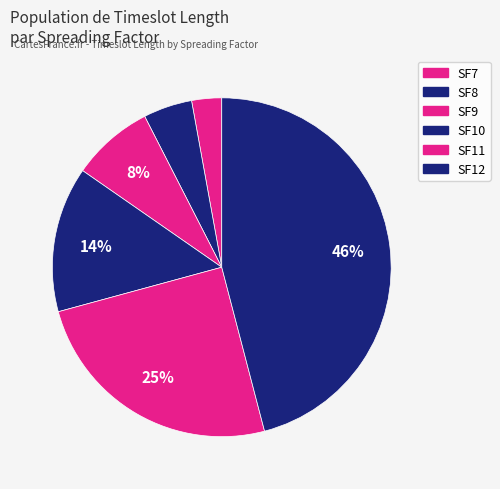

True or false: SF10 accounts for 20% of the total.

False